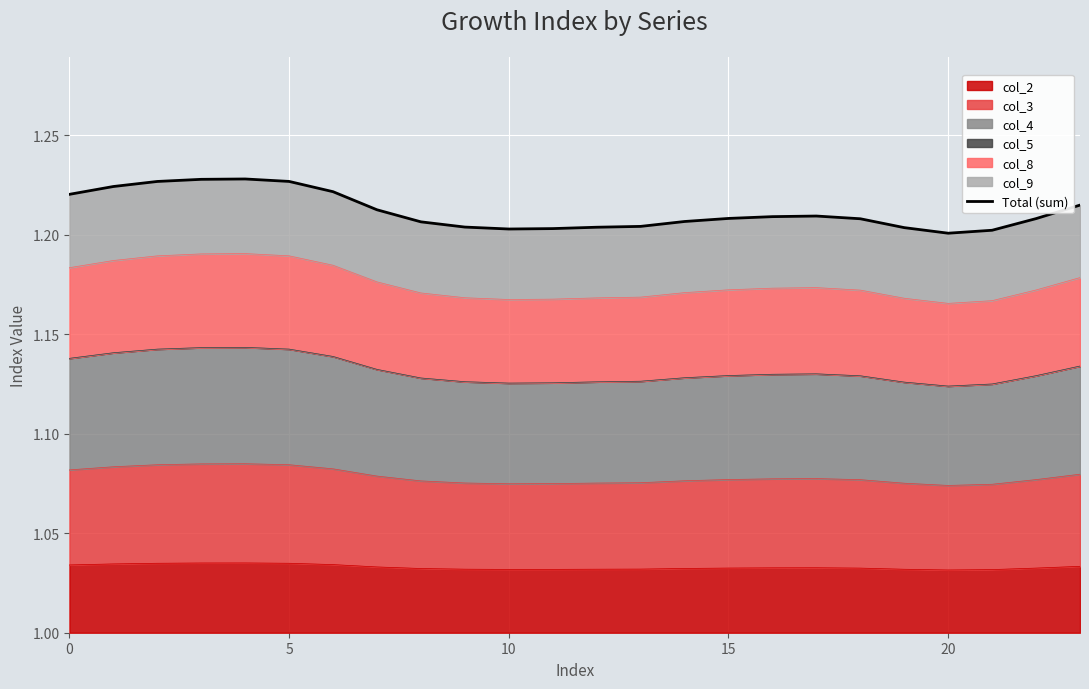

True or false: col_2 has a value of 0.3 at 15.

False